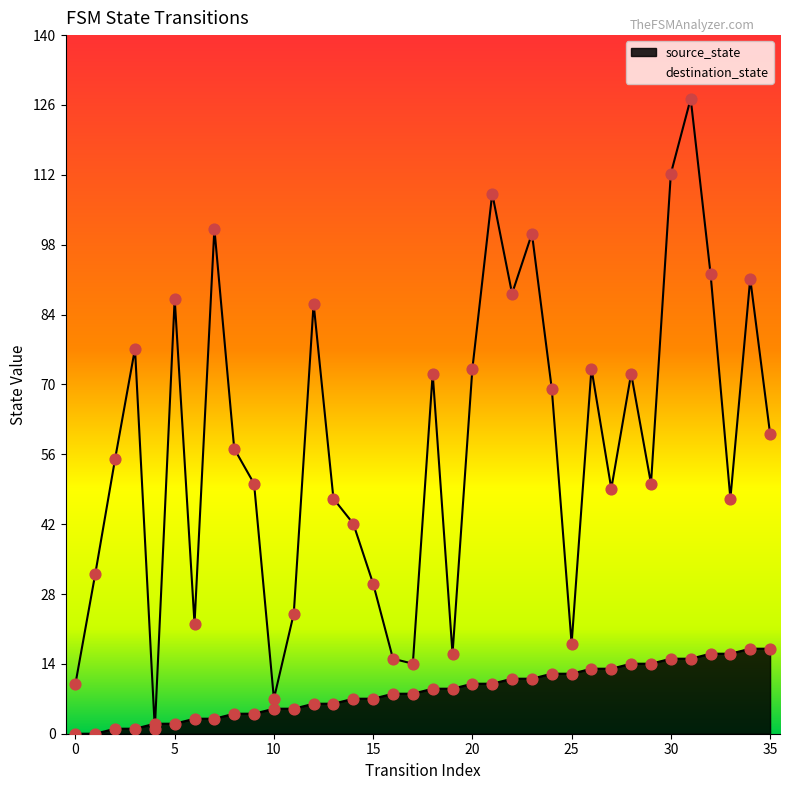

What are all the series names shown in the legend?

source_state, destination_state